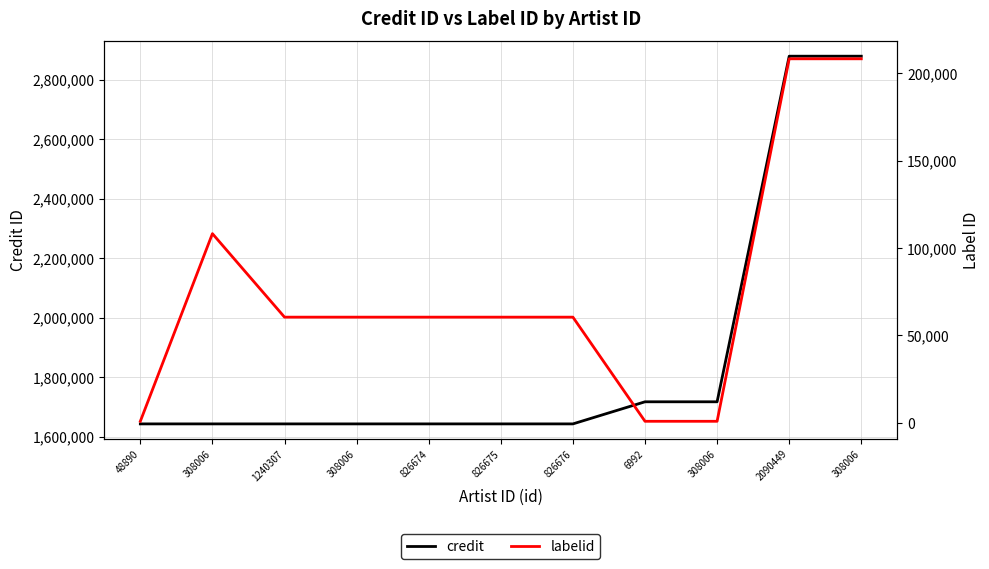

The value of credit at 308006 is 1642510. True or false?

True